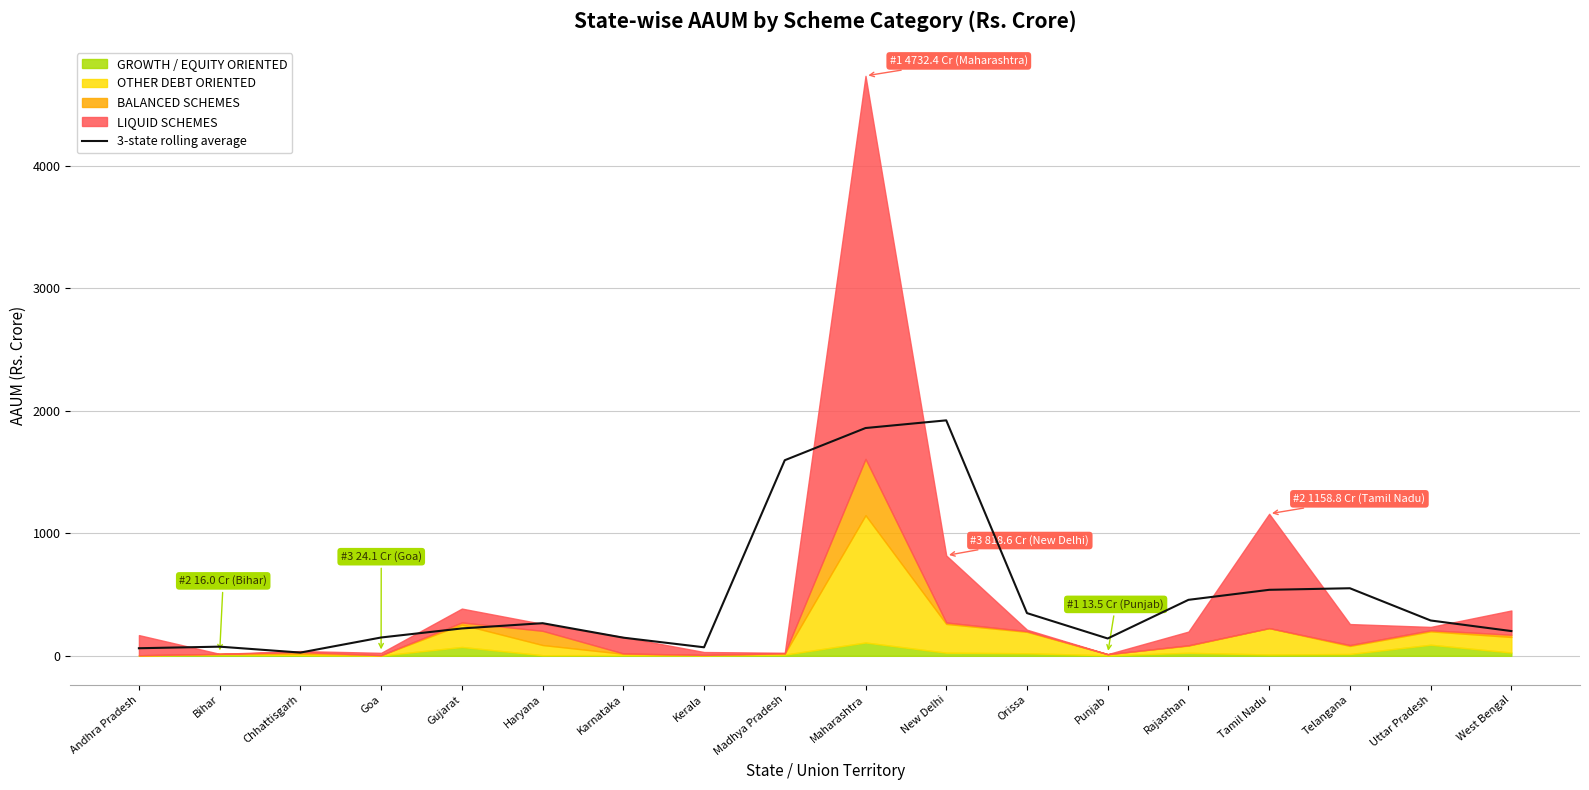

What position from the left is Goa?

4